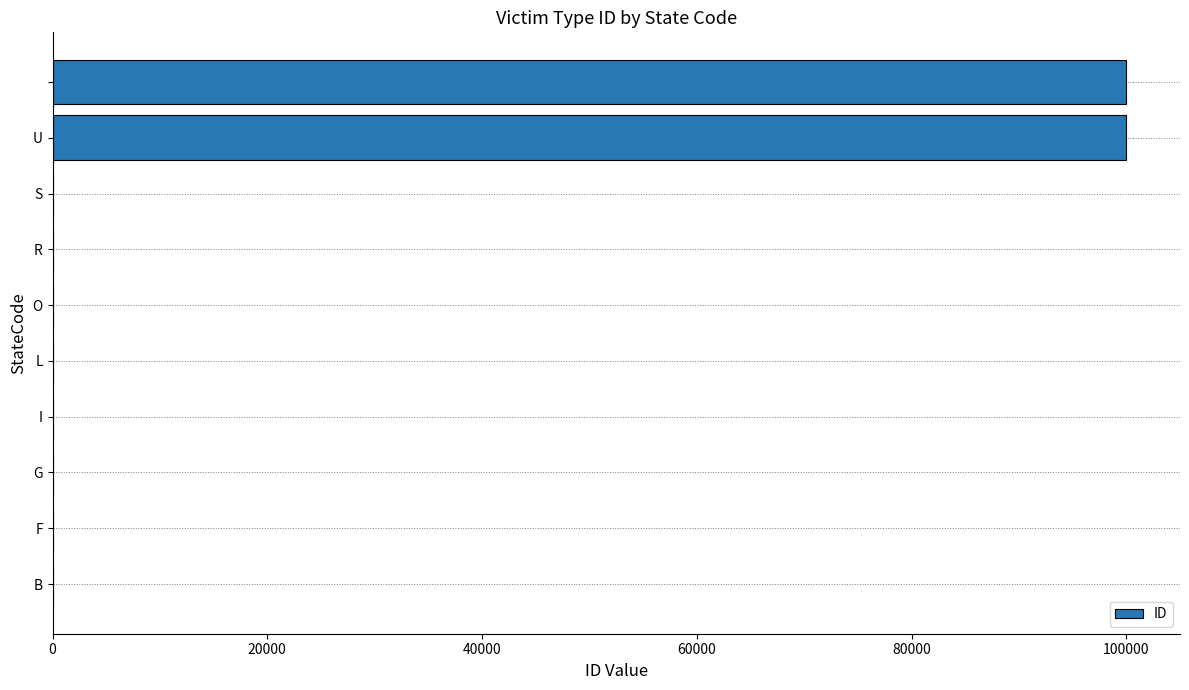

What is the maximum value shown in the chart?

99999